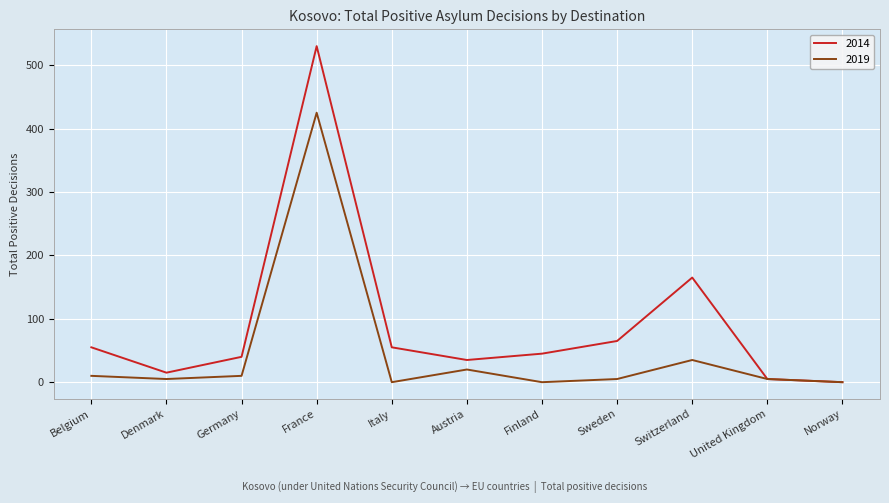

At which label is 2019 closest to 212?

Switzerland